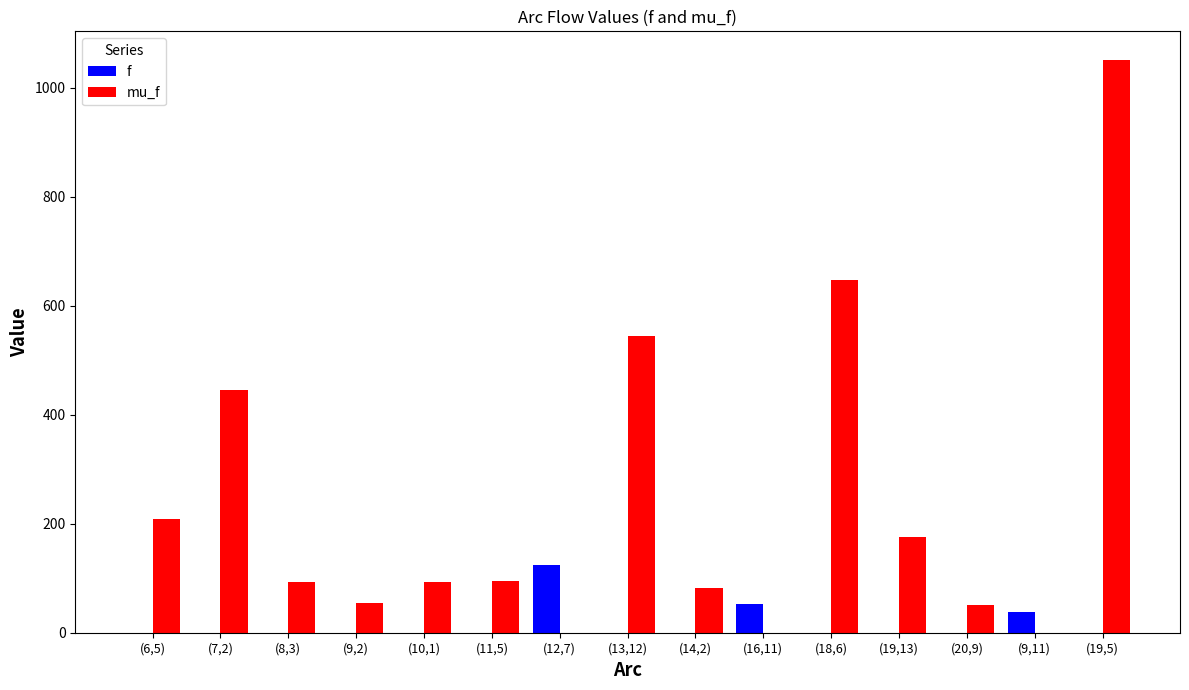

Where is f nearest to the value 62?

(16,11)